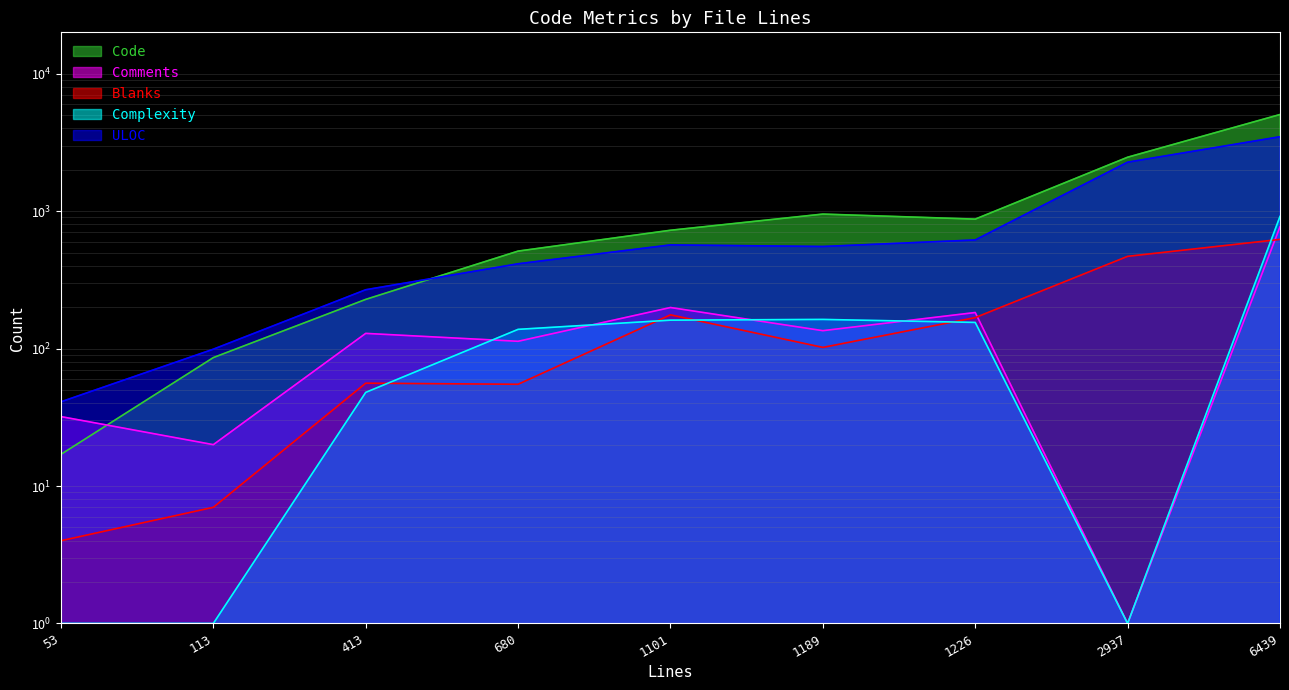

How many interior local valleys does the Complexity series have?

1